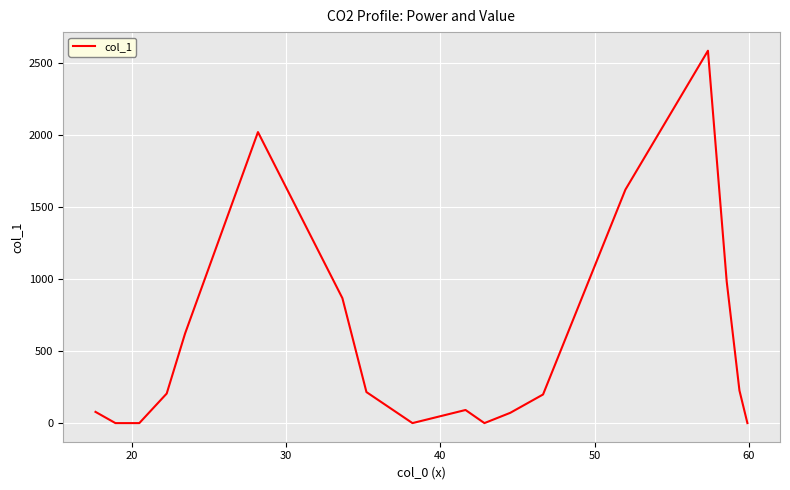

How many lines are shown in the chart?

1